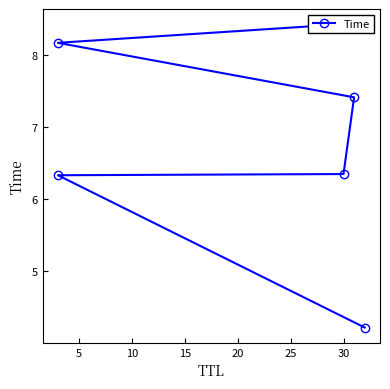

Which has a higher value, 15 or 10?

15